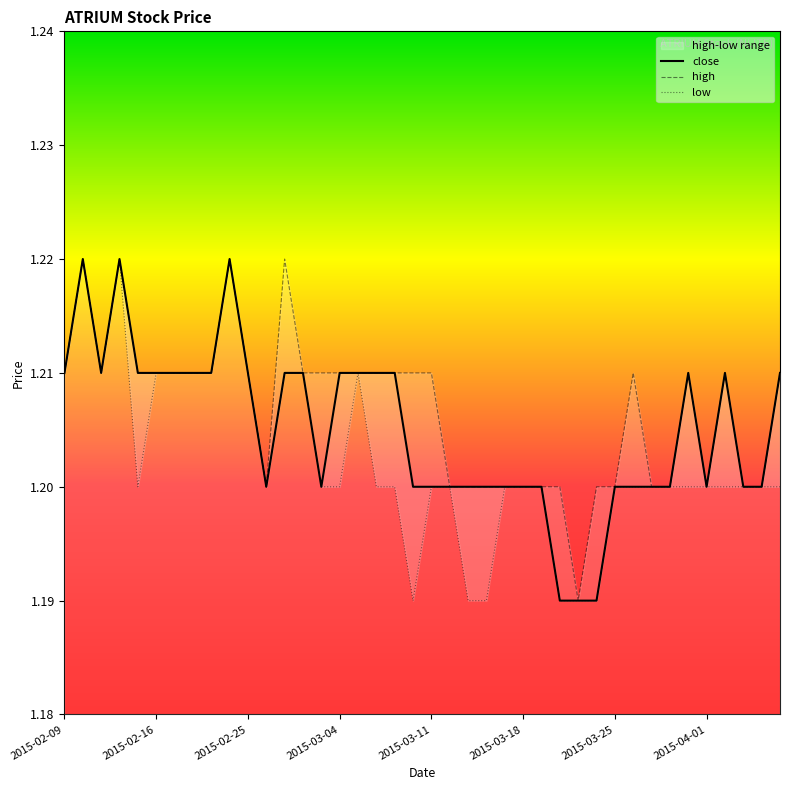

Is it true that close equals 1.2 at 2015-03-11?

True